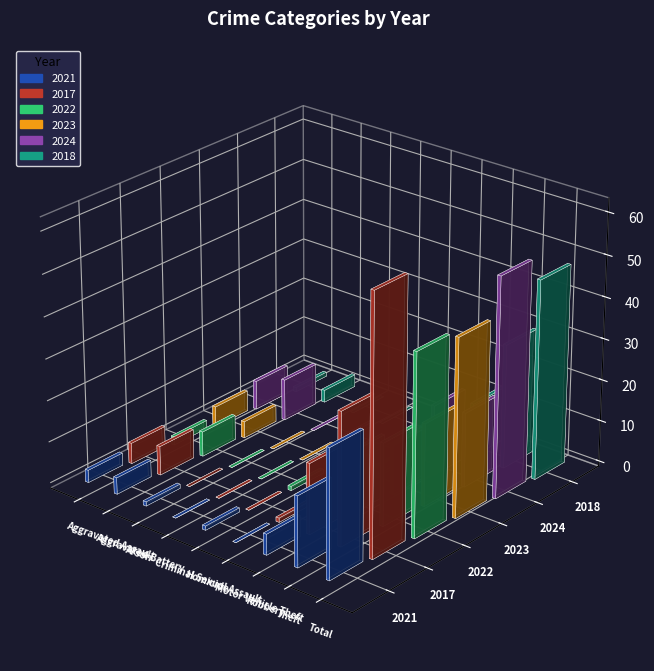

Which label corresponds to the smallest value in the chart?

Criminal Sexual Assault